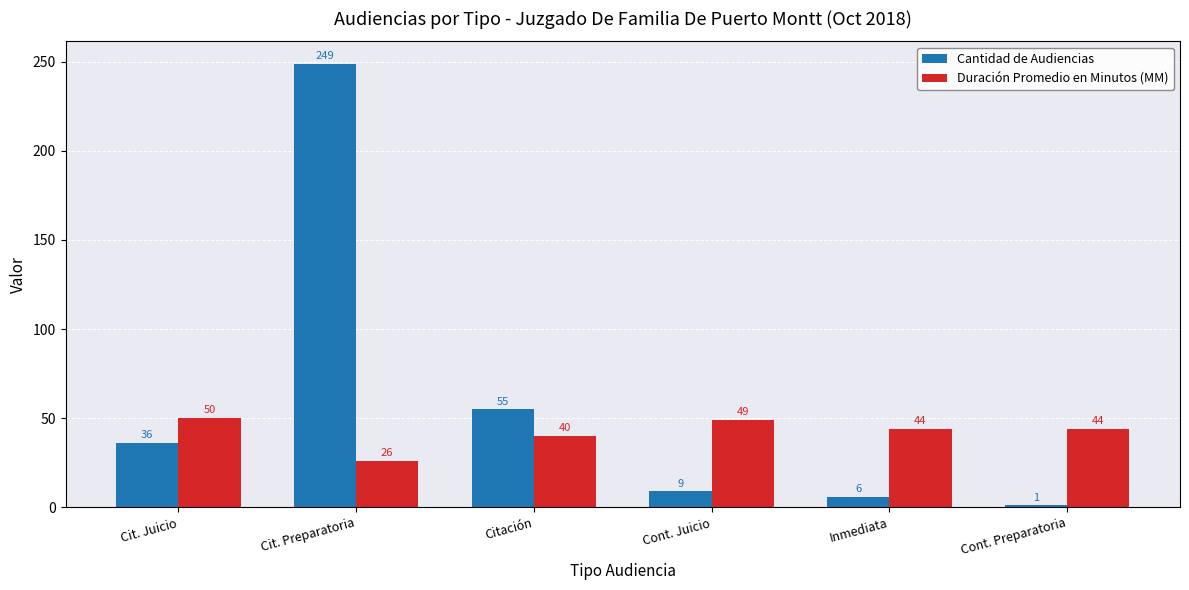

The Duración Promedio en Minutos (MM) series shows 16 at Cont. Juicio. True or false?

False